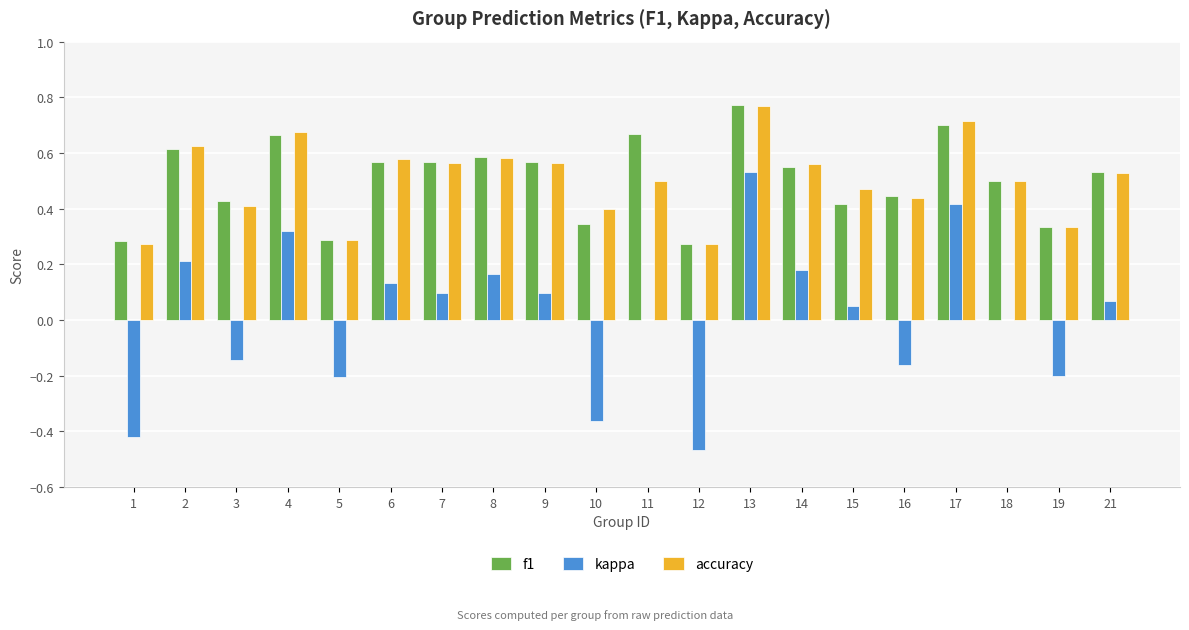

The f1 series shows 0.6 at 8. True or false?

True